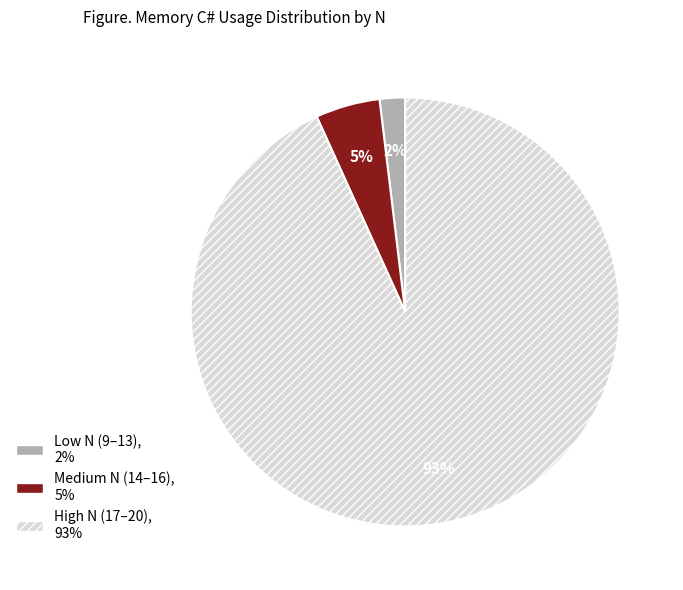

Is there any slice that represents more than half of the pie?

Yes